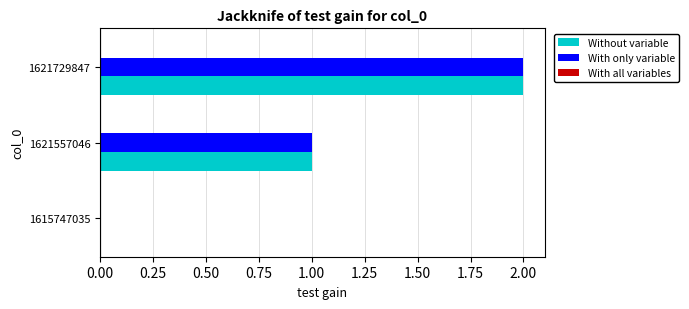

The value of Without variable at 1621557046 is 2. True or false?

False